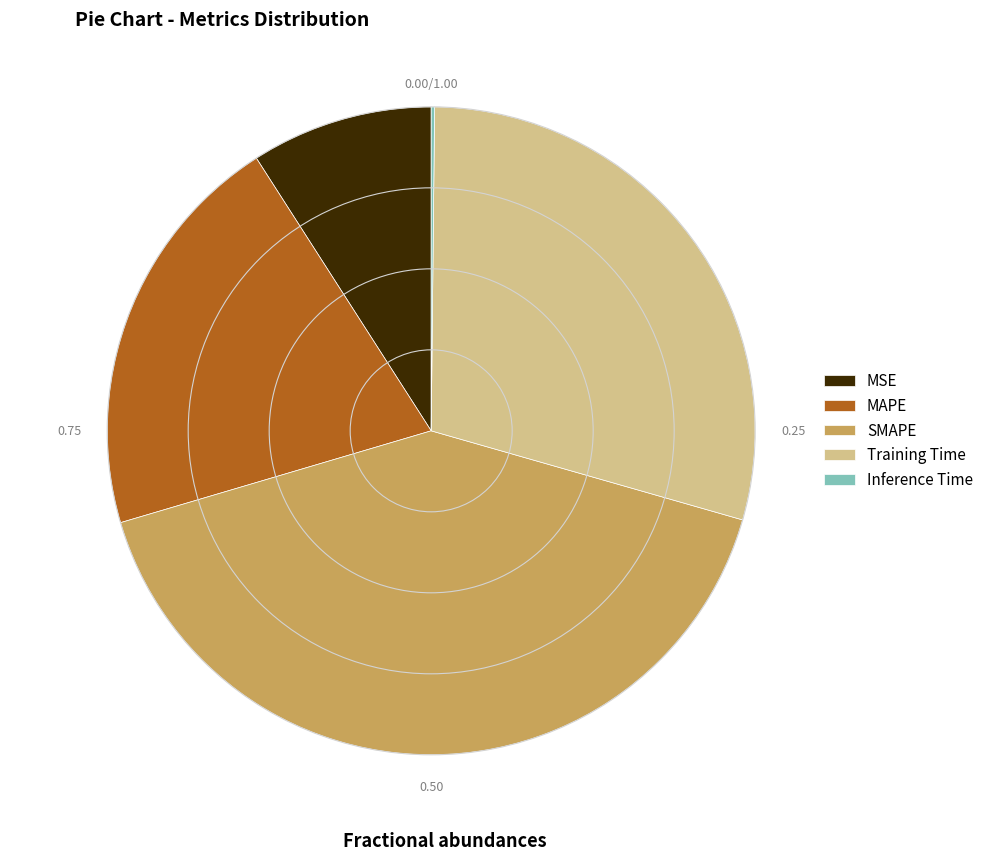

Is it true that Training Time is 29% of the pie?

True